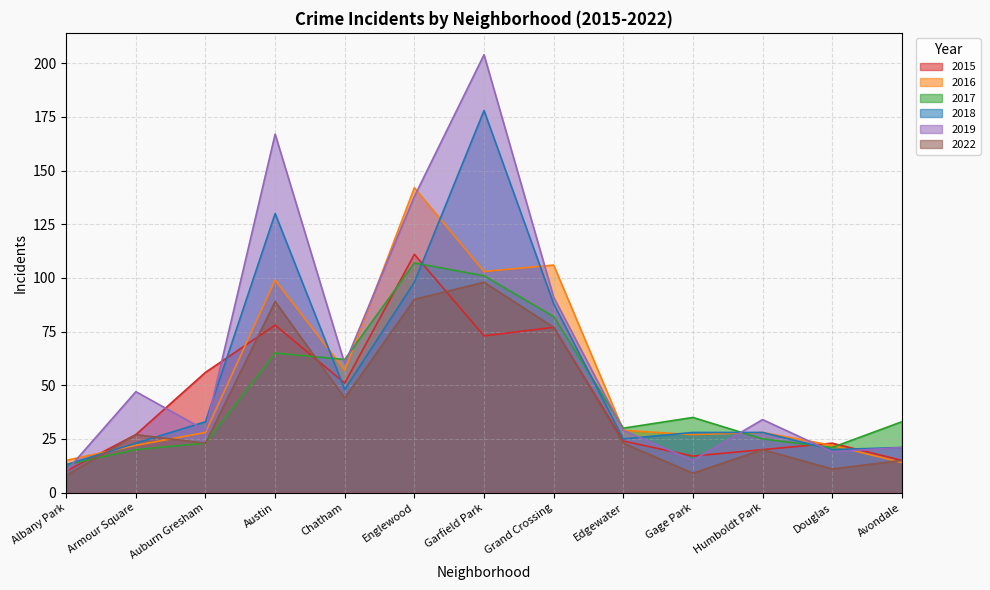

What is the average value of the 2016 series?

53